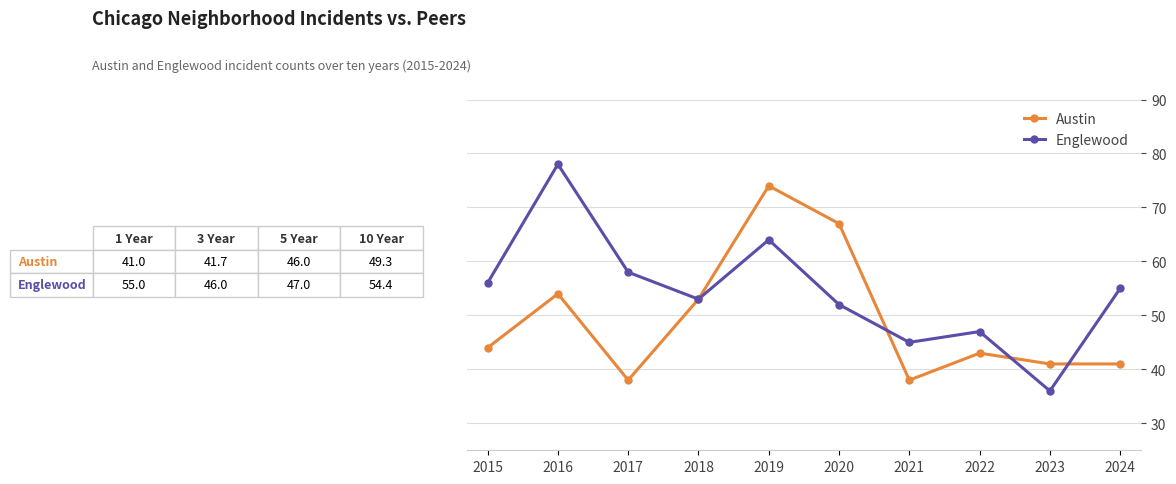

Which series changed the most between 2022 and 2023?

Englewood